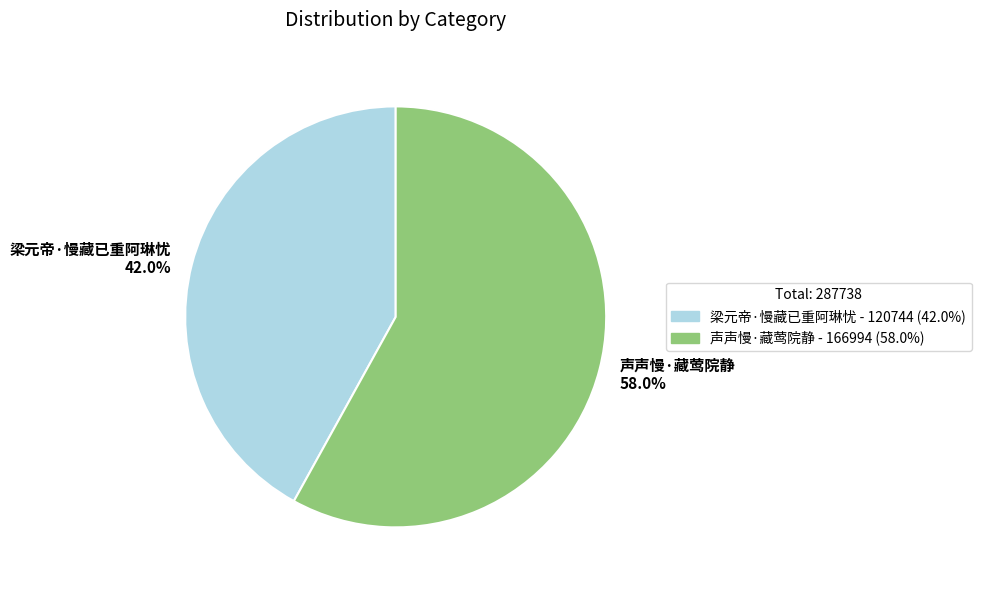

How many segments does this pie chart have?

2